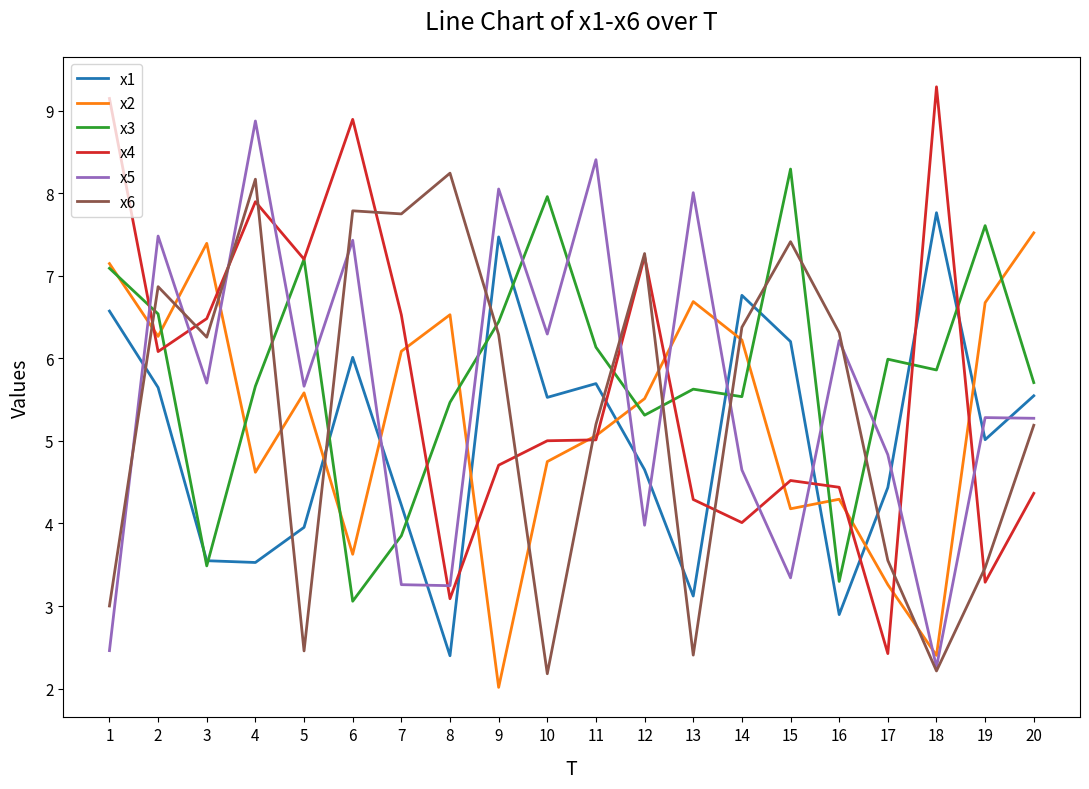

What is the difference between the second highest and minimum values in the x2 series?

5.4